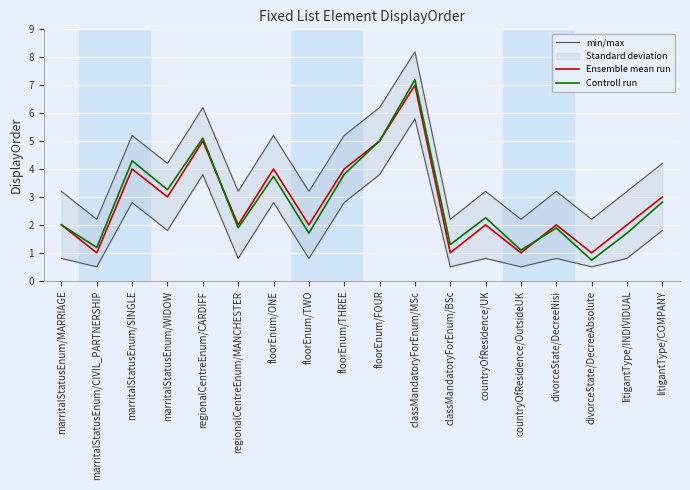

How many times do Controll run and Ensemble mean run cross each other?

3